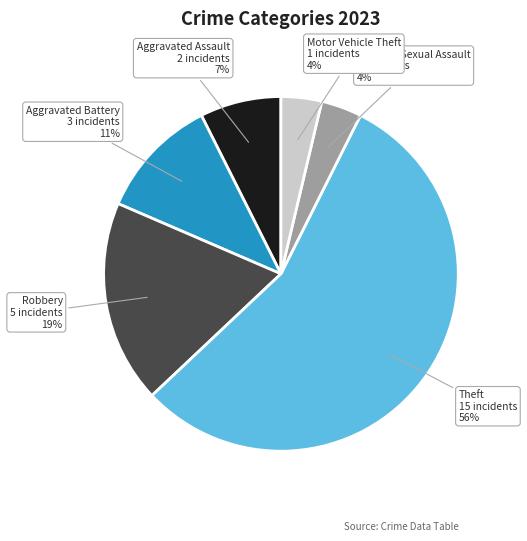

Count the number of slices in the pie.

6